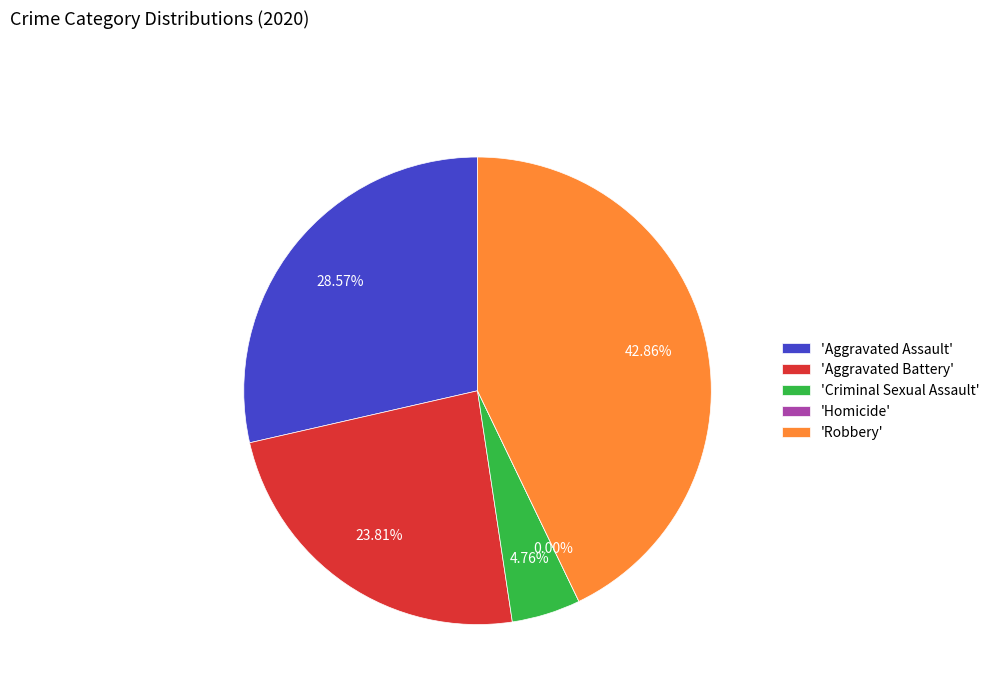

Does any single category account for the majority?

No